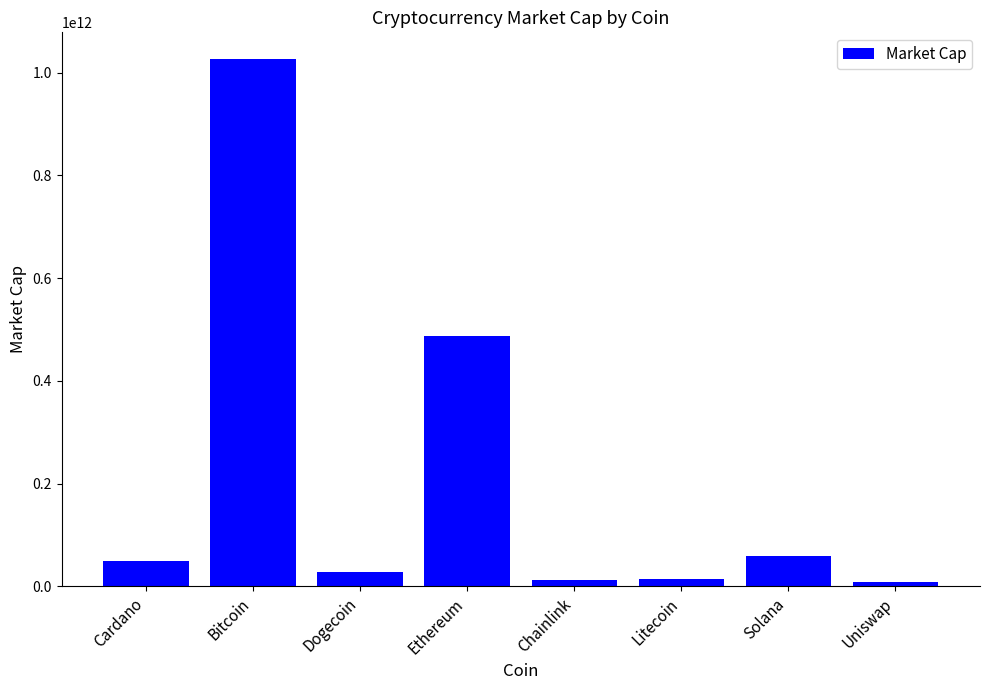

What is the change in value from Cardano to Uniswap?

-41013862913